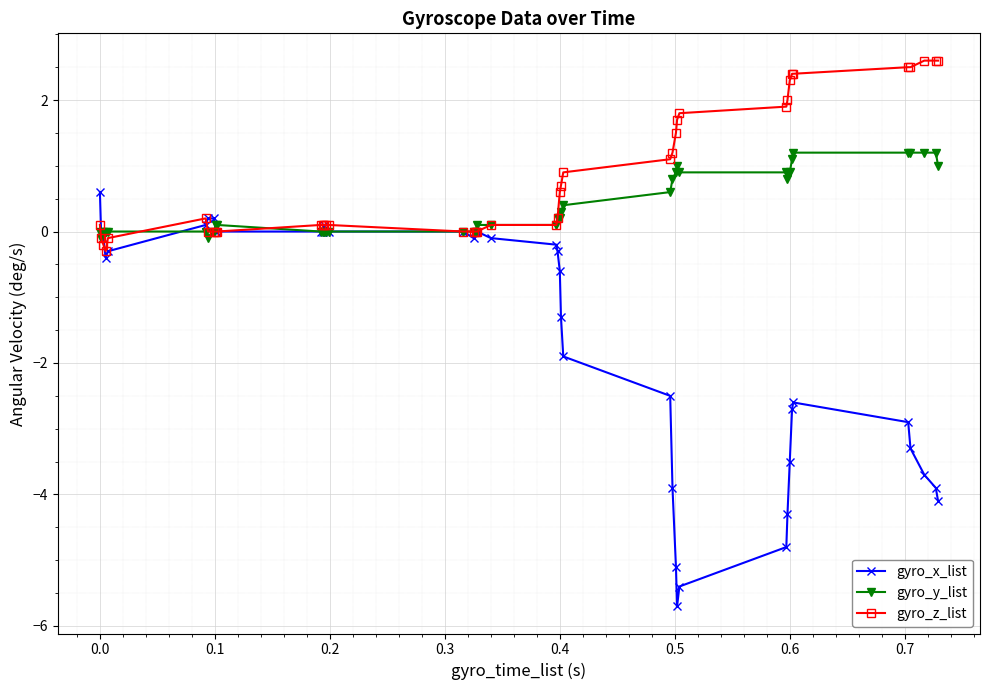

Count the number of categories in the chart.

40